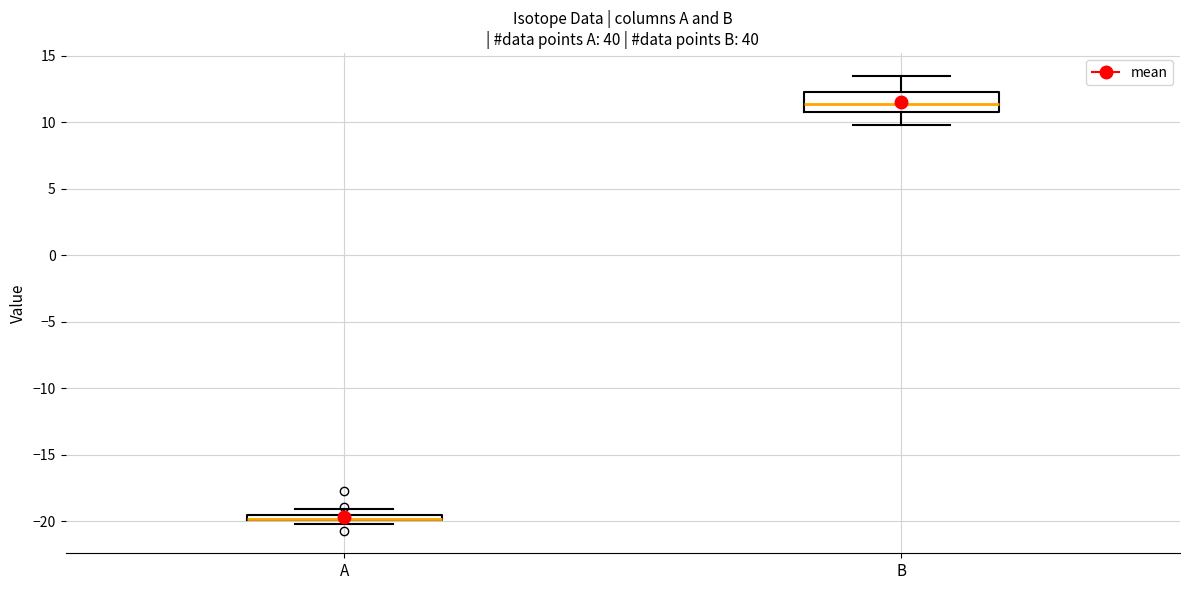

Comparing the boxes themselves (not the whiskers), which one is the tallest?

B